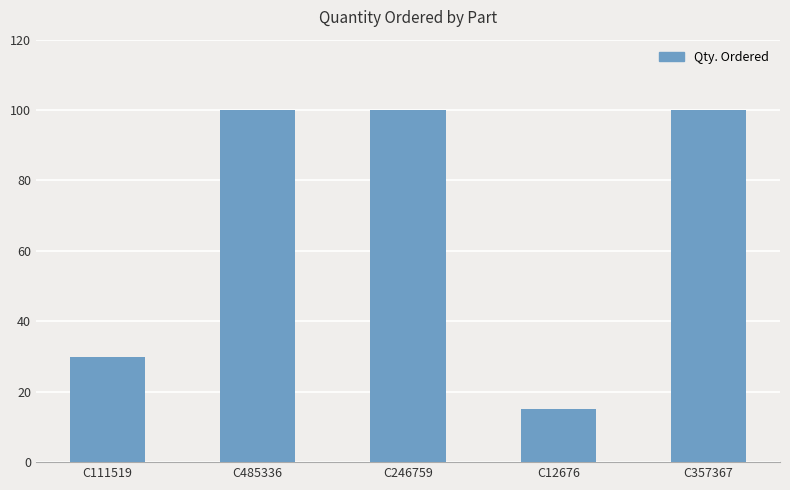

How many distinct data groups are displayed?

1